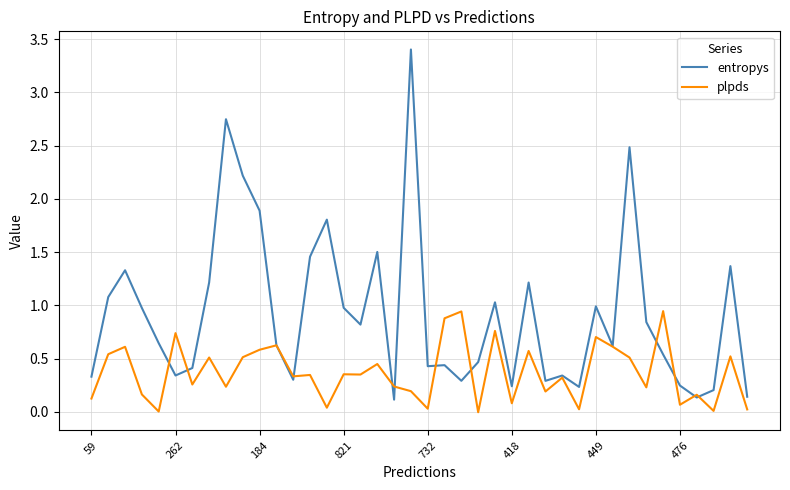

How many series are shown in this chart?

2